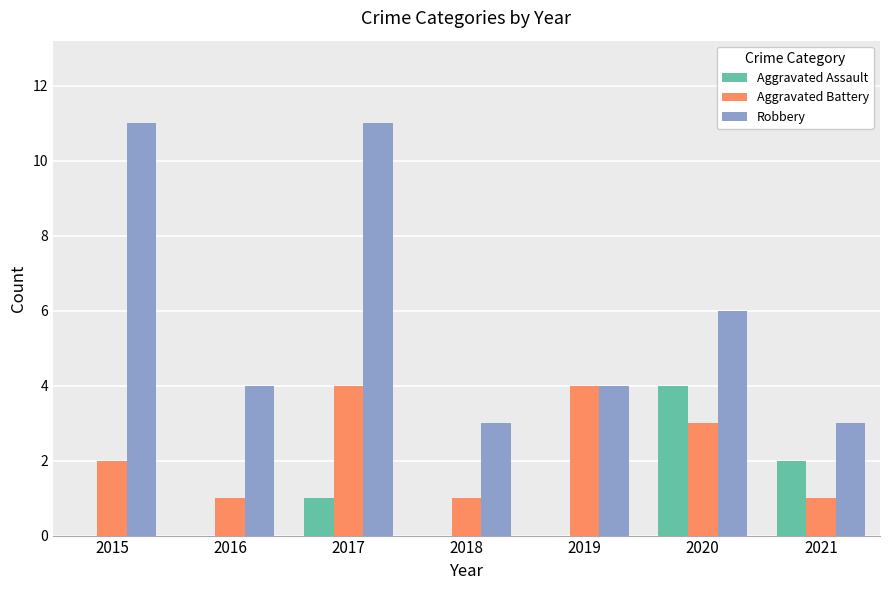

The value of Aggravated Assault at 2016 is 0. True or false?

True